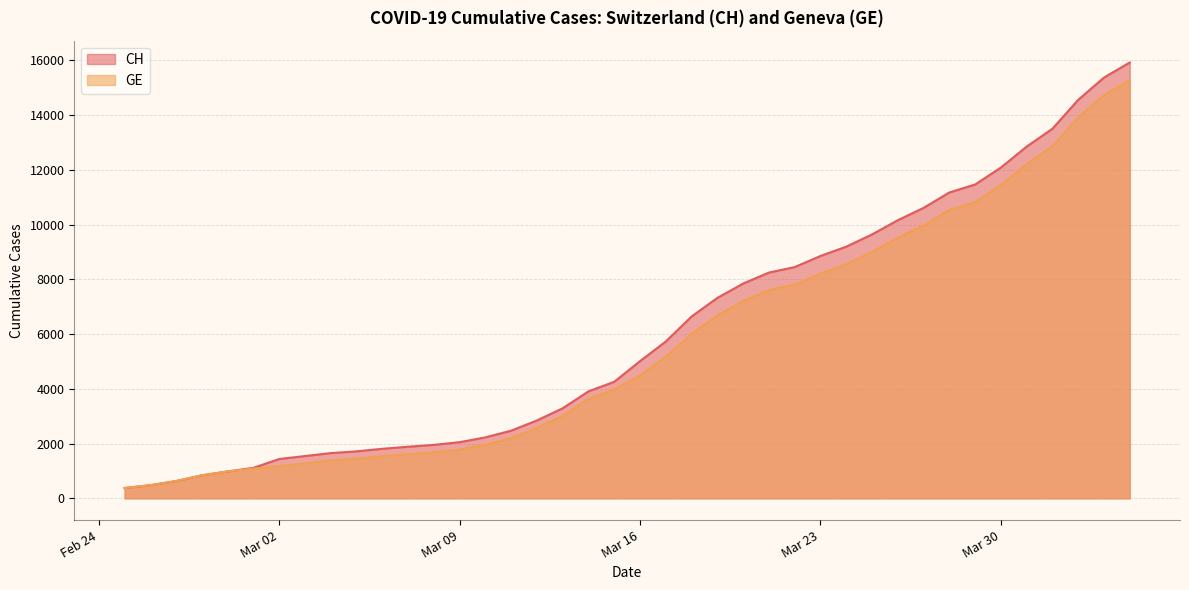

The value of CH at 2020-03-31 is 12852. True or false?

True